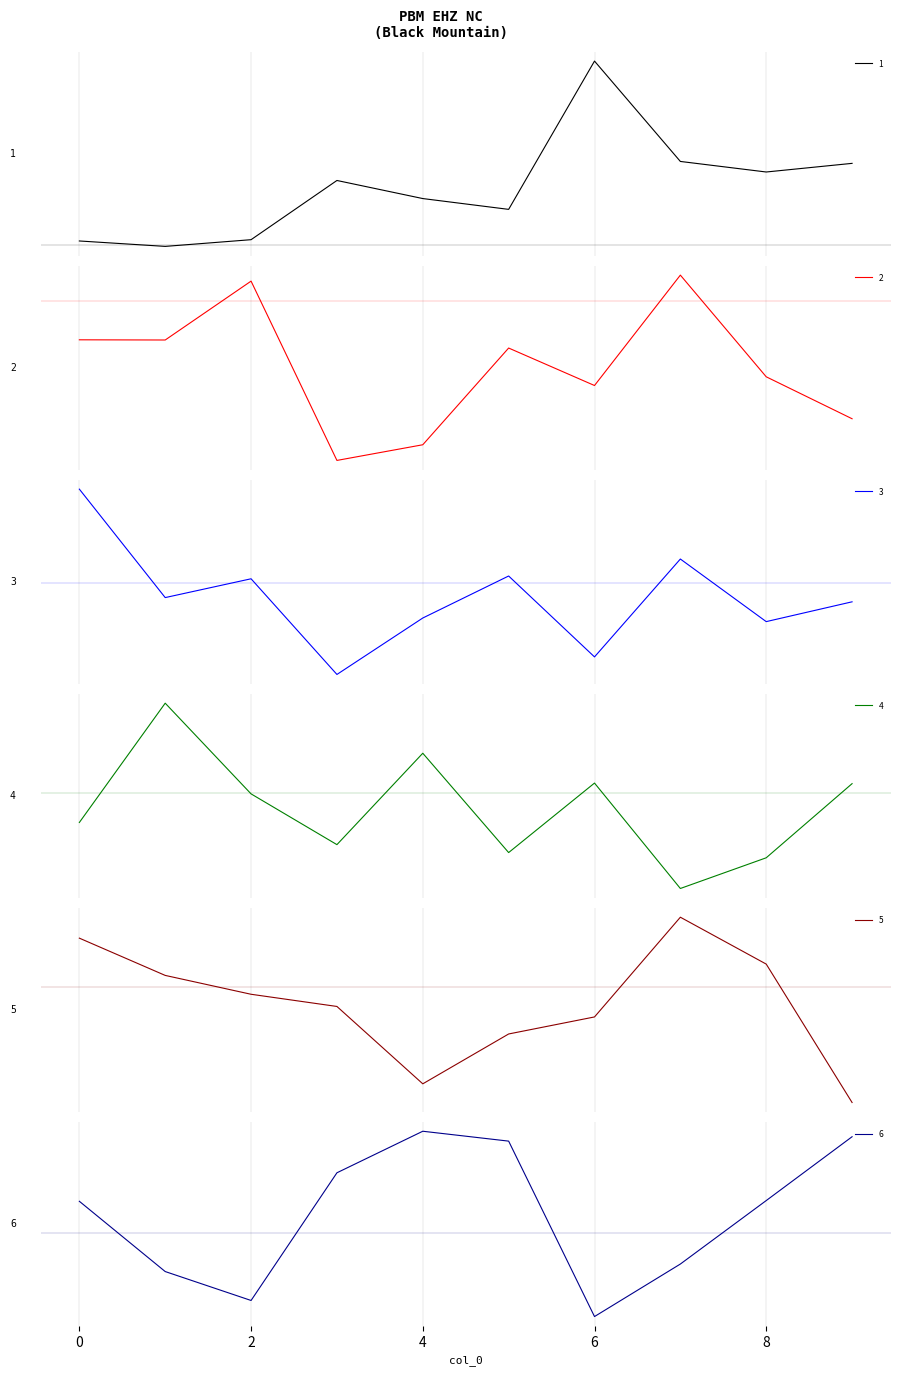

True or false: 5 has more than 0 interior local peaks.

True